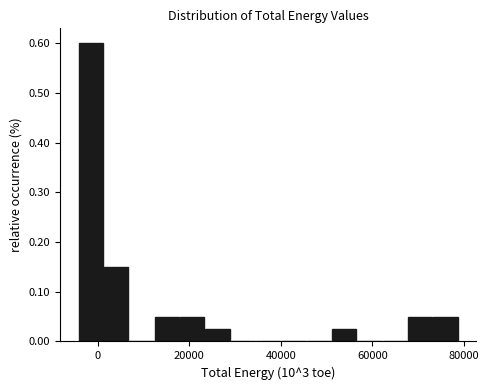

Around what value on the x-axis is the tallest bar? Give the approximate position of its centre, as read against the axis.

-2000